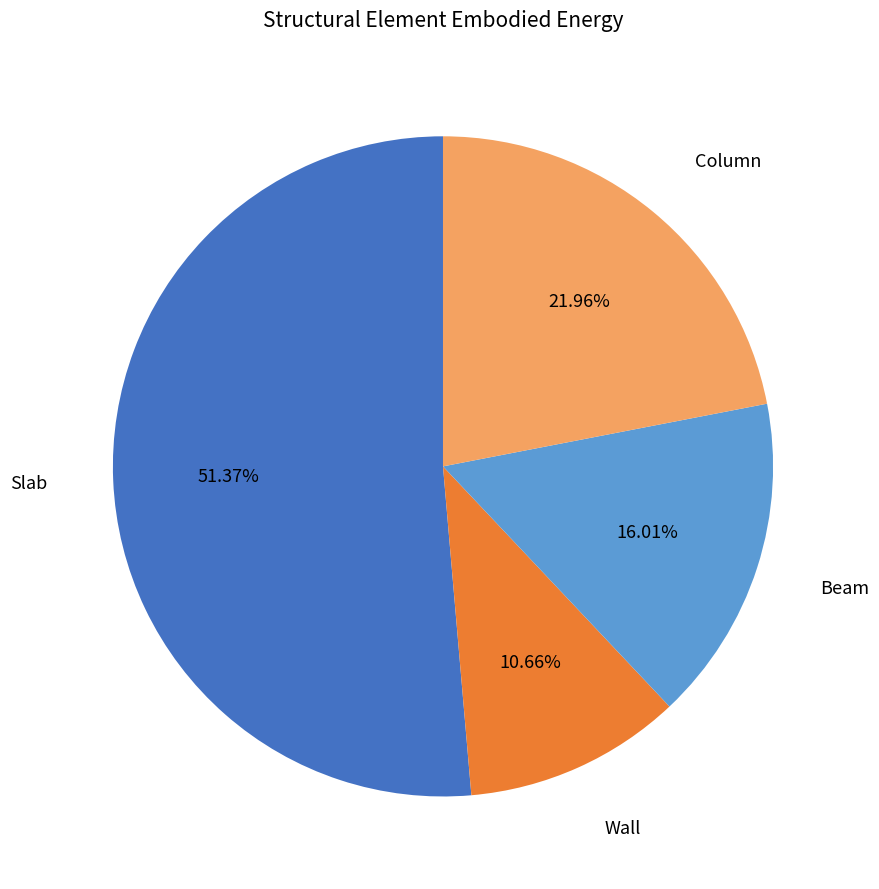

Is there a majority slice in this chart?

Yes